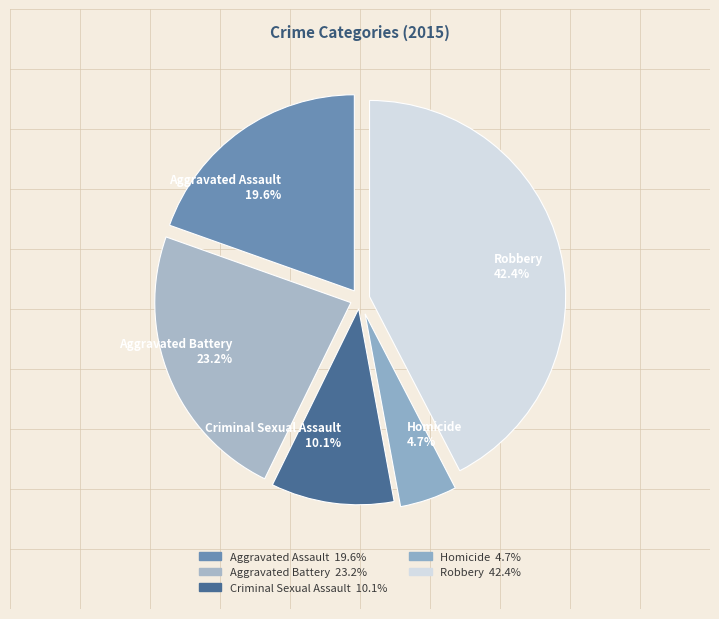

What portion of the pie excludes Aggravated Assault?

80.4%